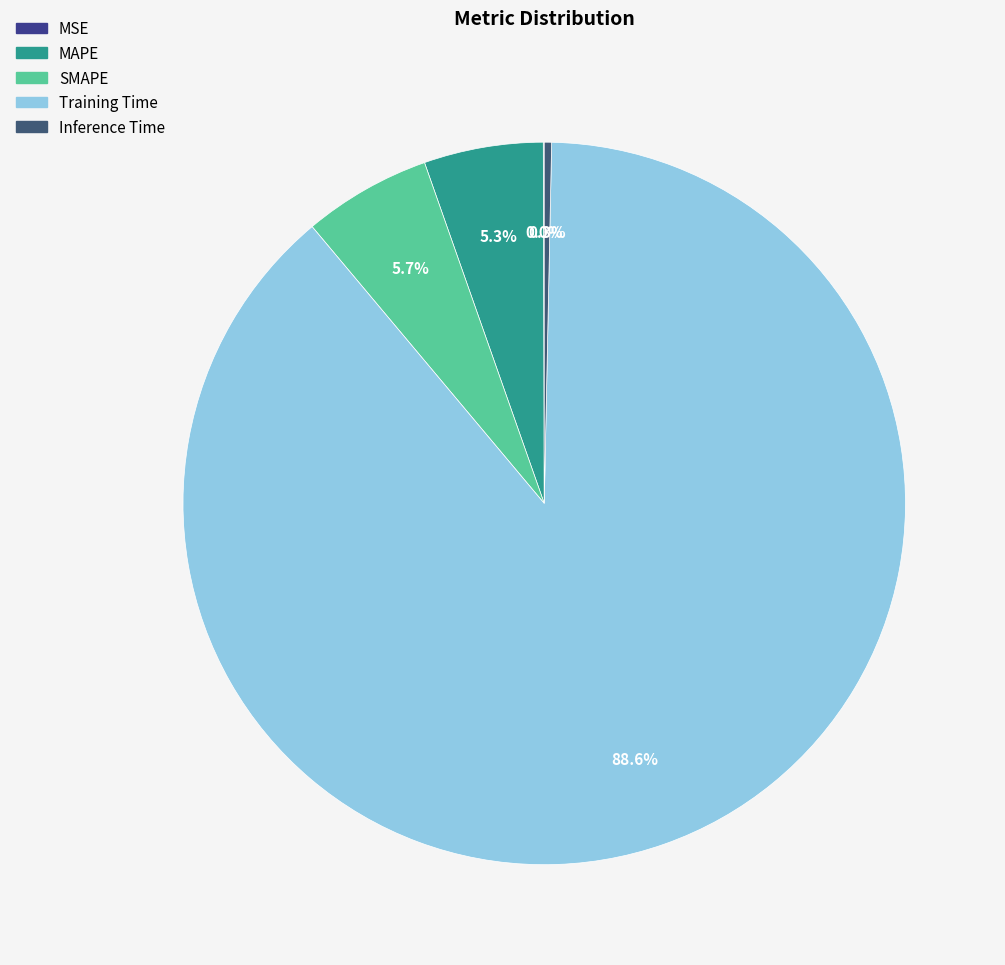

To the nearest percent, what is the average slice percentage?

20%